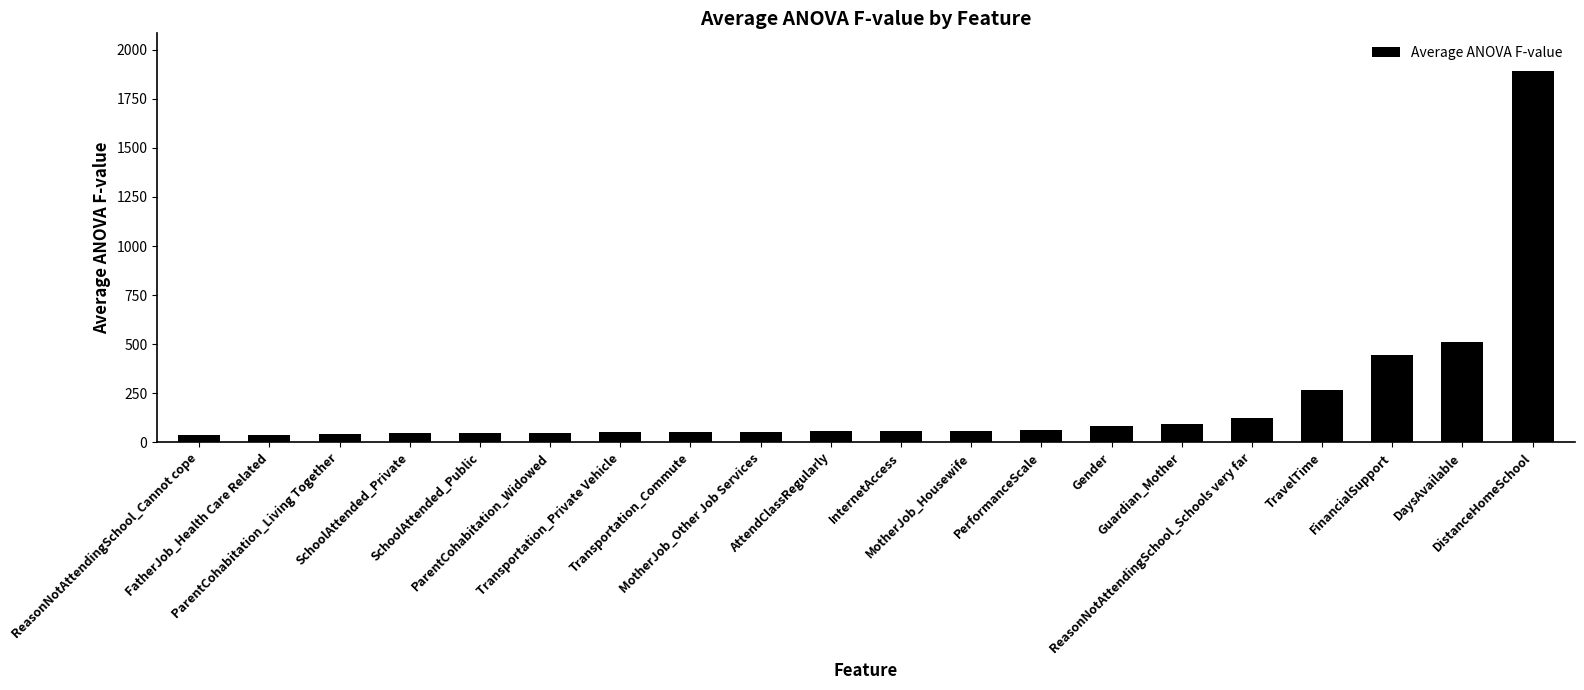

What is the difference between the second highest and second lowest values?

471.9